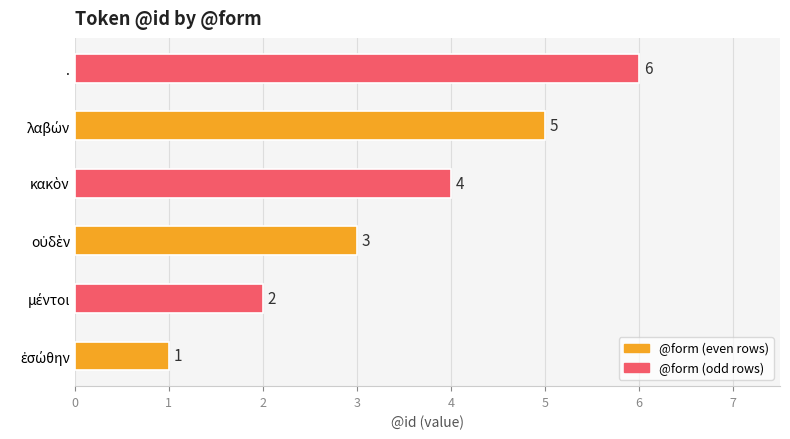

Reading left to right, transcribe all the data shown in this chart.

ἐσώθην=1	μέντοι=2	οὐδὲν=3	κακὸν=4	λαβών=5	.=6